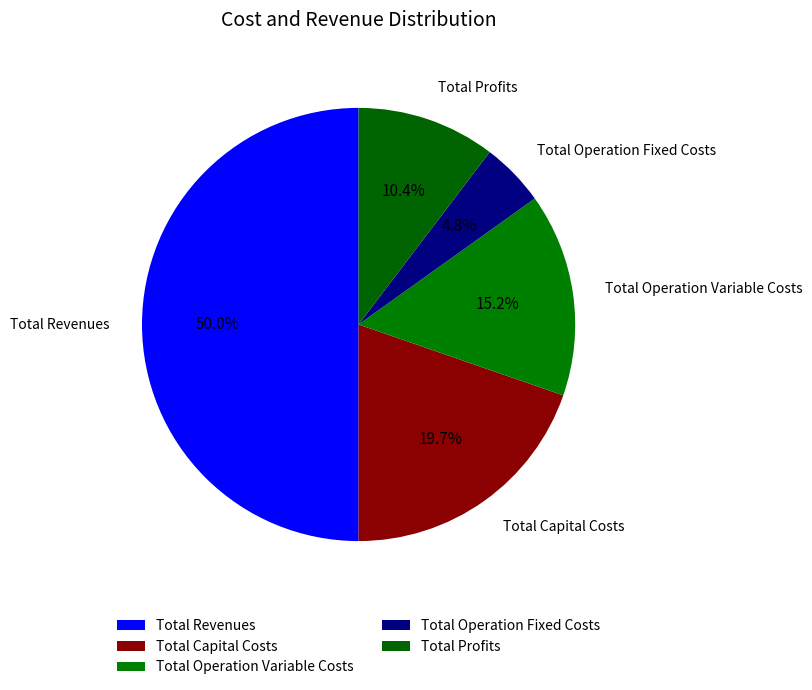

What is the change in value from Total Revenues to Total Operation Fixed Costs?

-1110725.8